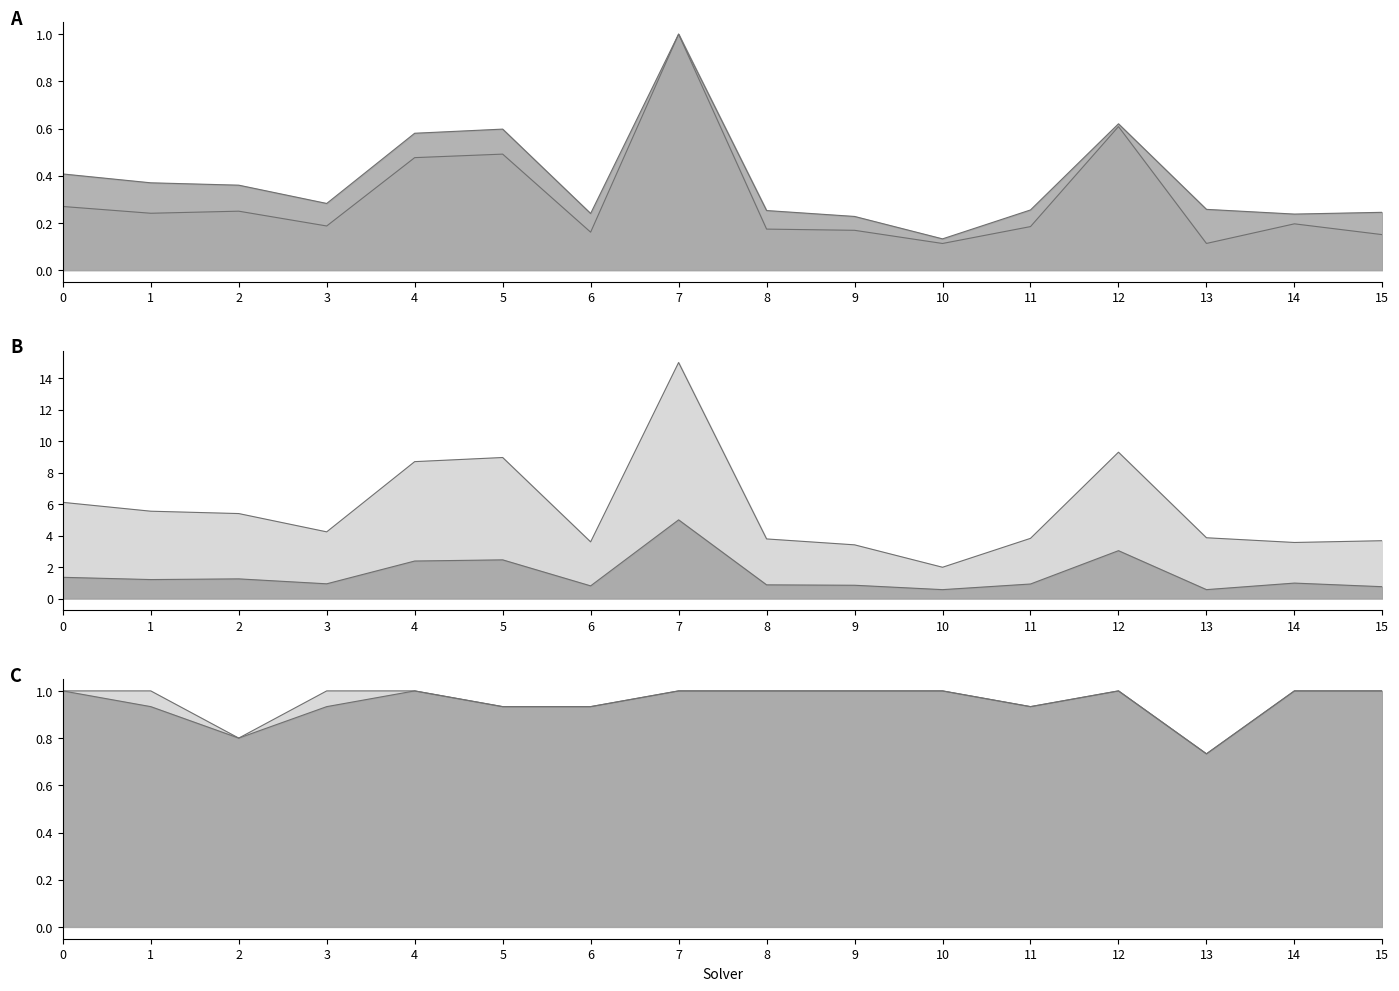

List the series in order of their peak value, highest first.

num_instances, amount_runtime, par2_ranking_acc, label_ranking_acc